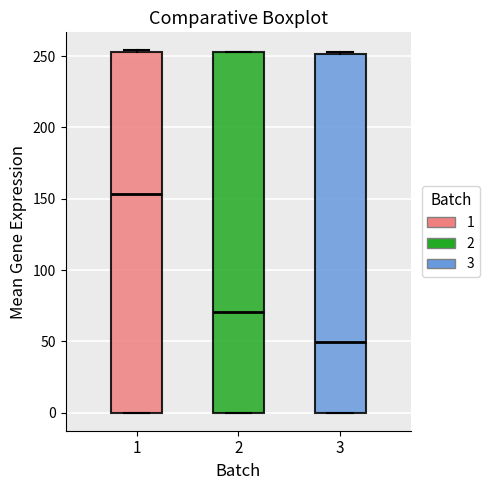

Reading left to right, transcribe this box plot: for each box, give where its median line is, the range the box spans, and where its two whiskers end, as read against the y-axis. The values are not printed on the chart, so give them approximately, as read against the axis.

1: median 155, box 0 to 255, whiskers 0 to 255
2: median 70, box 0 to 255, whiskers 0 to 255
3: median 50, box 0 to 250, whiskers 0 to 255